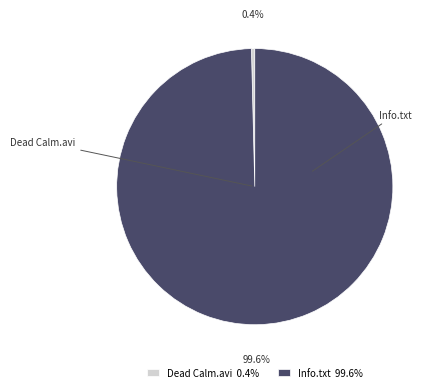

Do Dead Calm.avi and Info.txt together represent more than half of the pie?

Yes